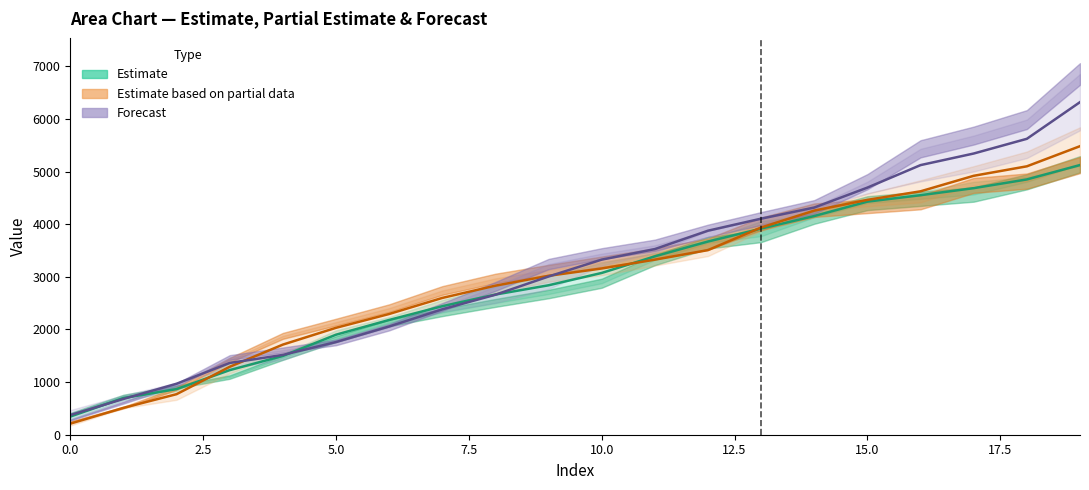

What is the minimum value for Forecast?

373.0